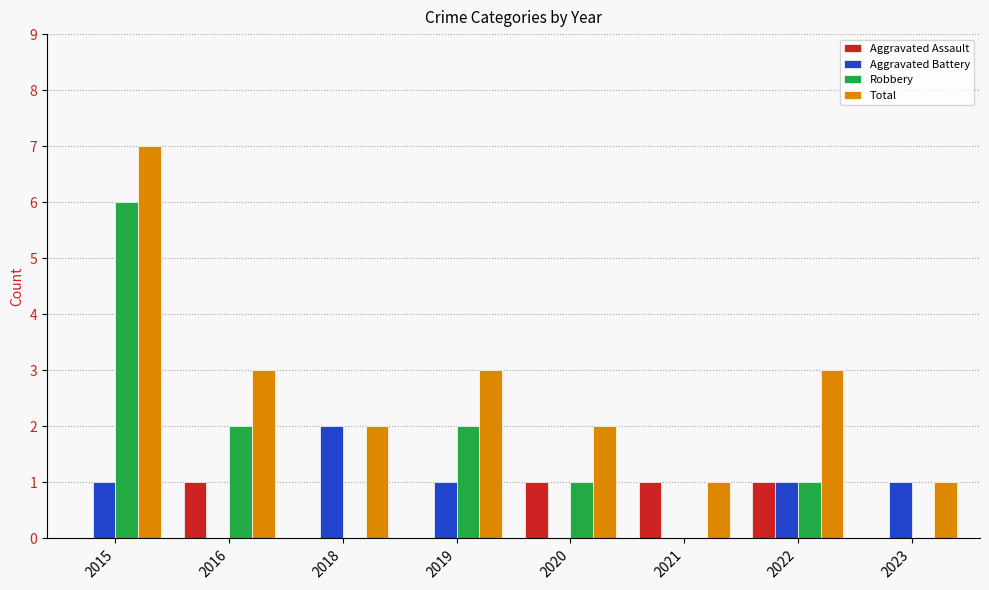

Which series has the largest total across all categories?

Total